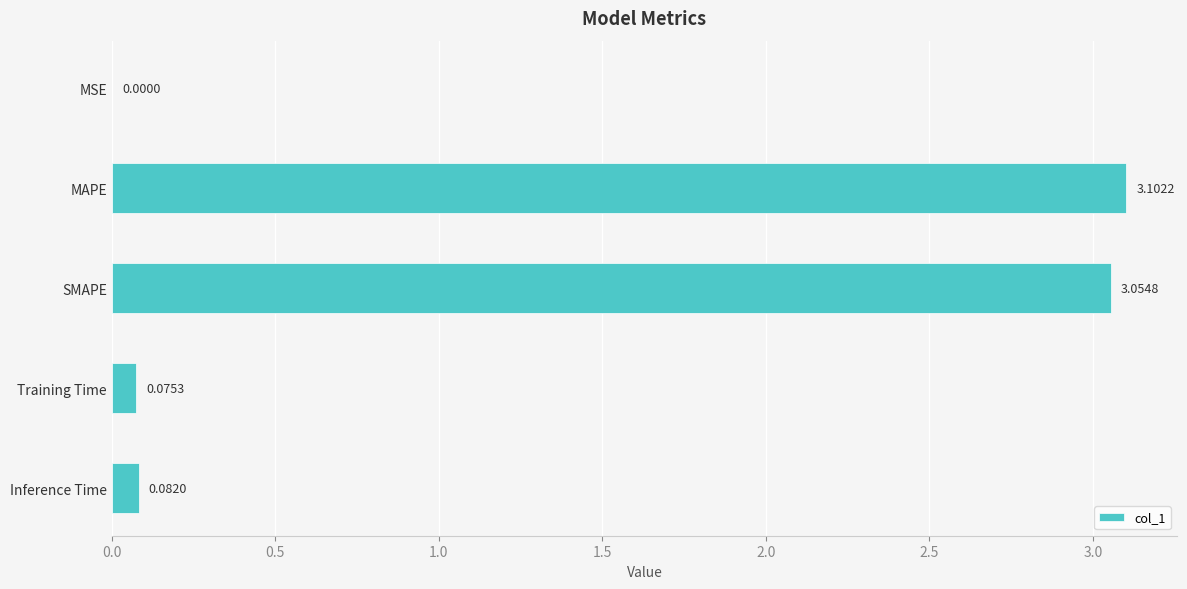

How many data points does each series have?

5